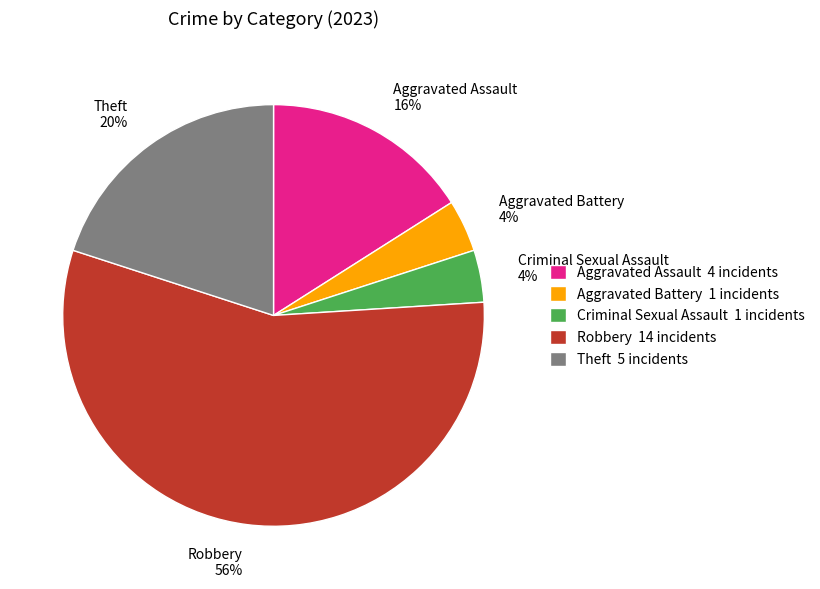

To the nearest percent, what percentage of the pie is Theft?

20%